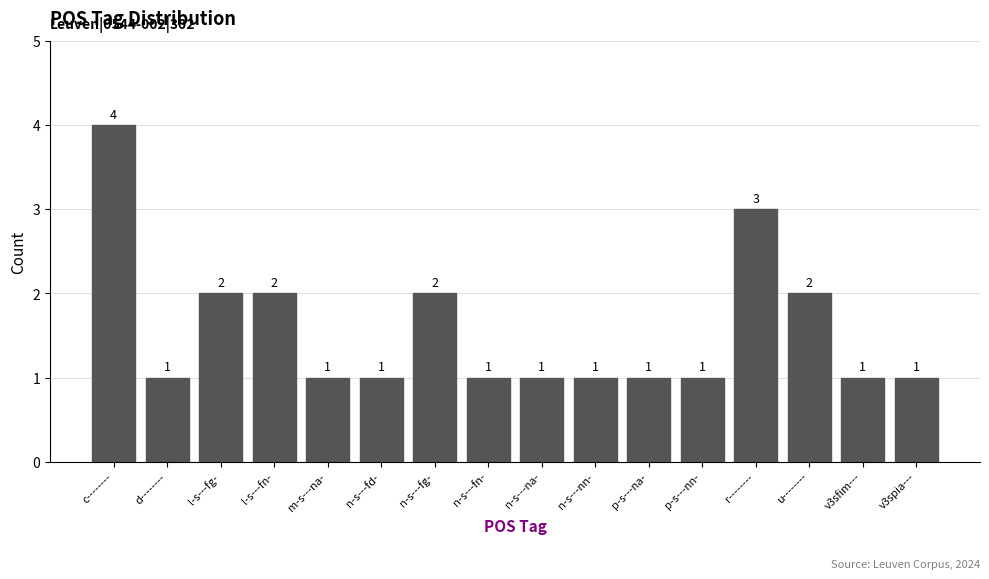

What is the difference between the maximum and minimum values?

3